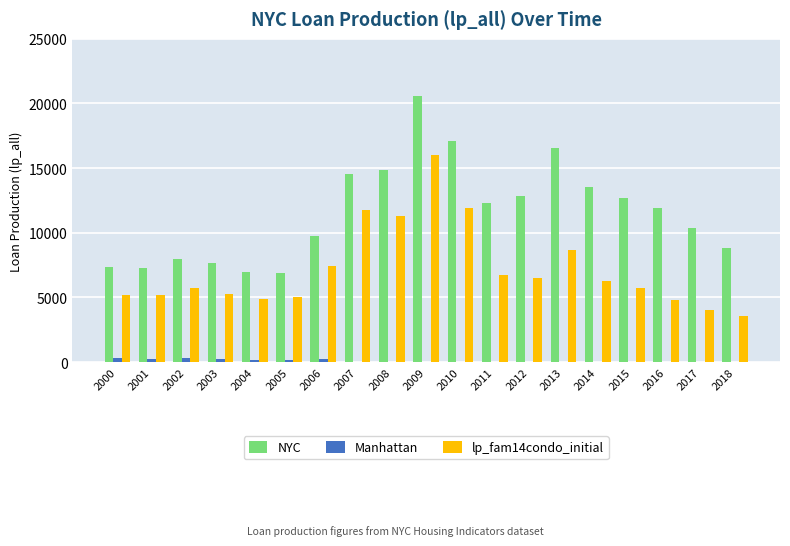

Which series changed the most between 2013 and 2018?

NYC